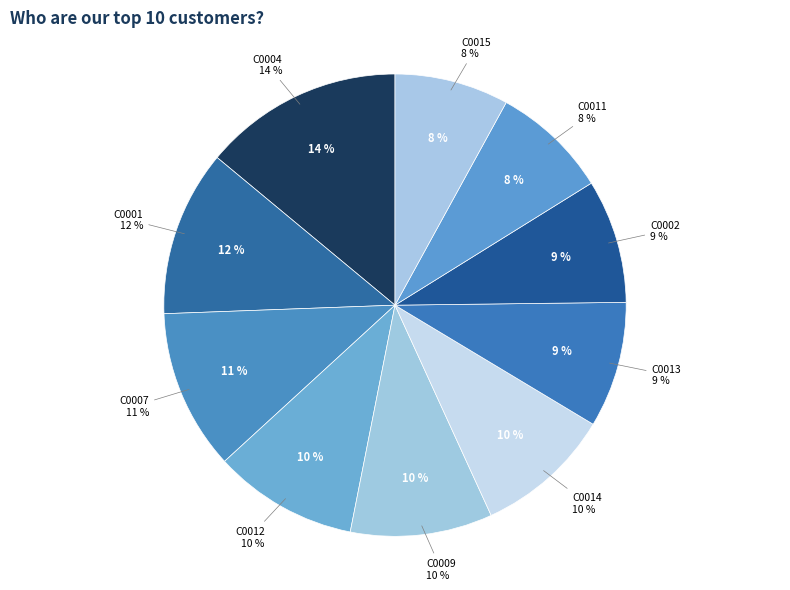

How many segments does this pie chart have?

10